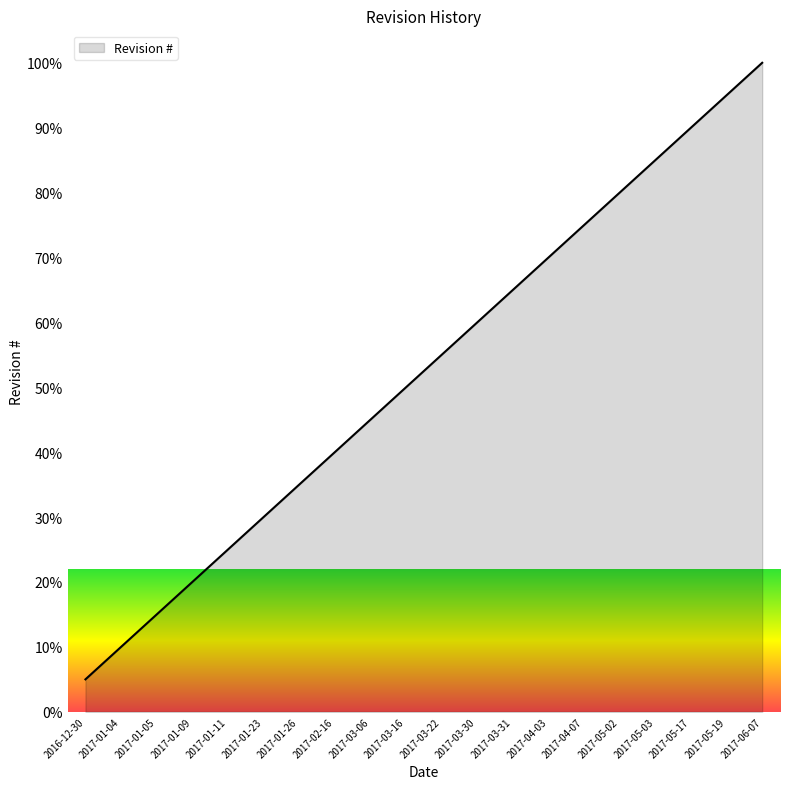

What is the change in value from 2017-01-09 to 2017-04-03?

+50.0